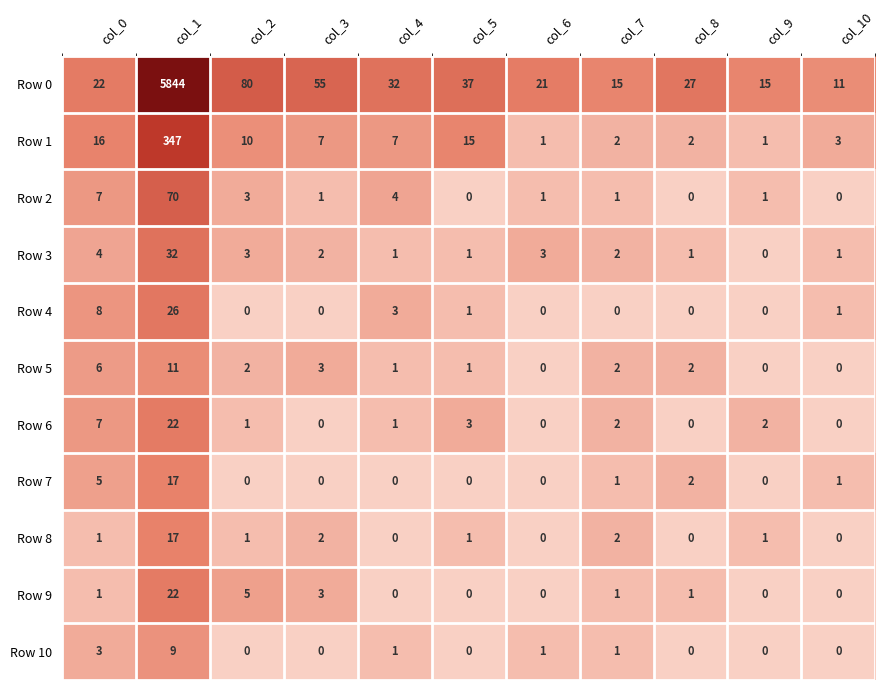

Which series has the widest spread of values?

Row 0